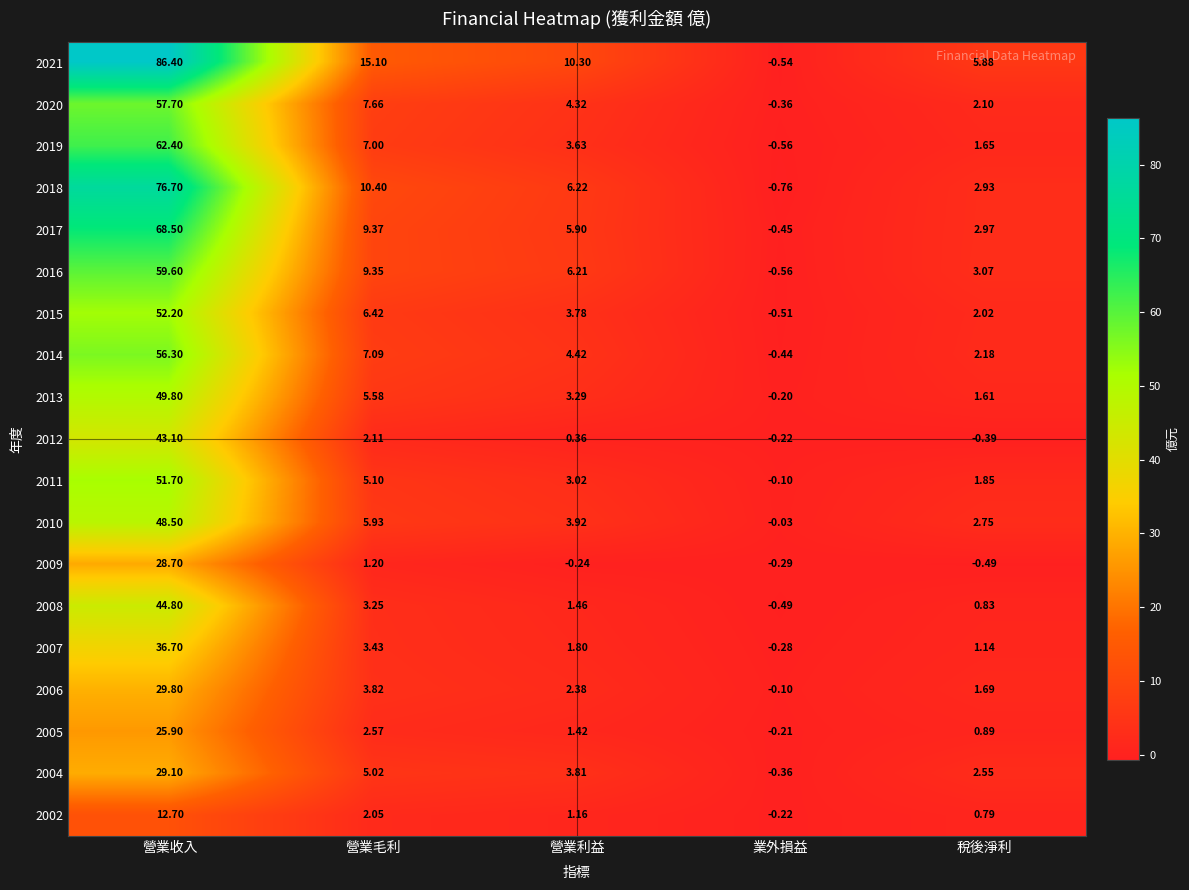

List the labels in order of 2006 value, smallest first.

業外損益, 稅後淨利, 營業利益, 營業毛利, 營業收入